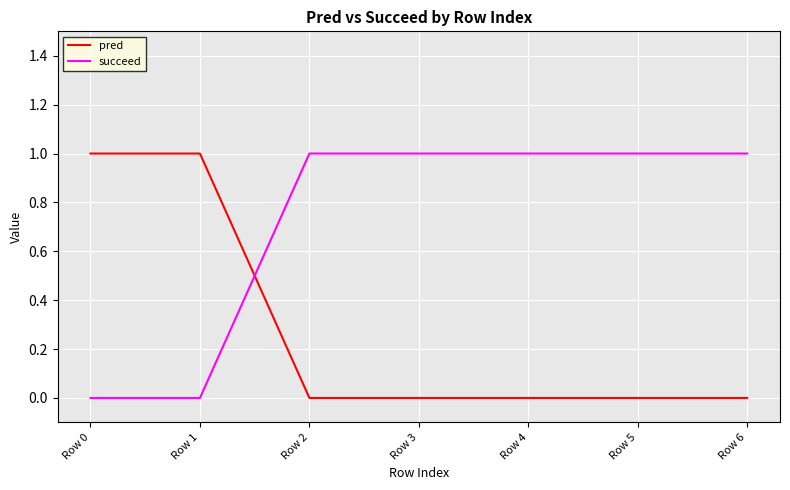

What is the maximum value for pred?

1